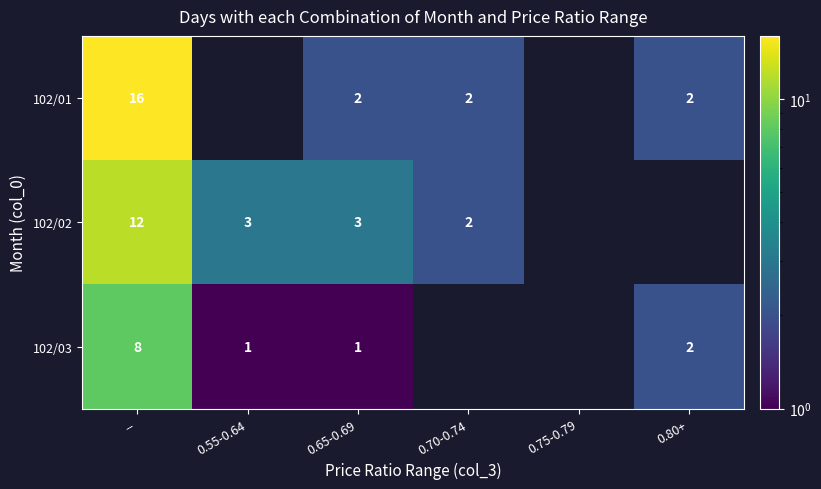

How many categories are shown in the chart?

6